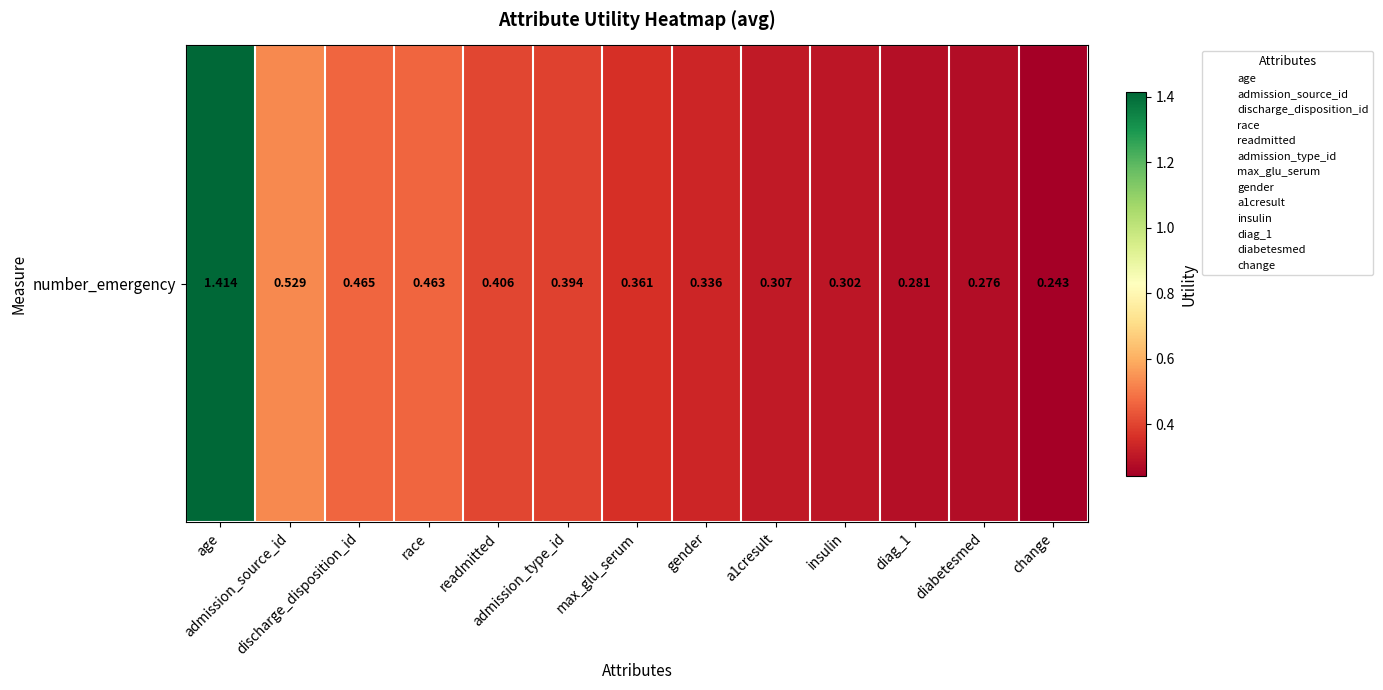

What is the change in value from max_glu_serum to diag_1?

-0.1